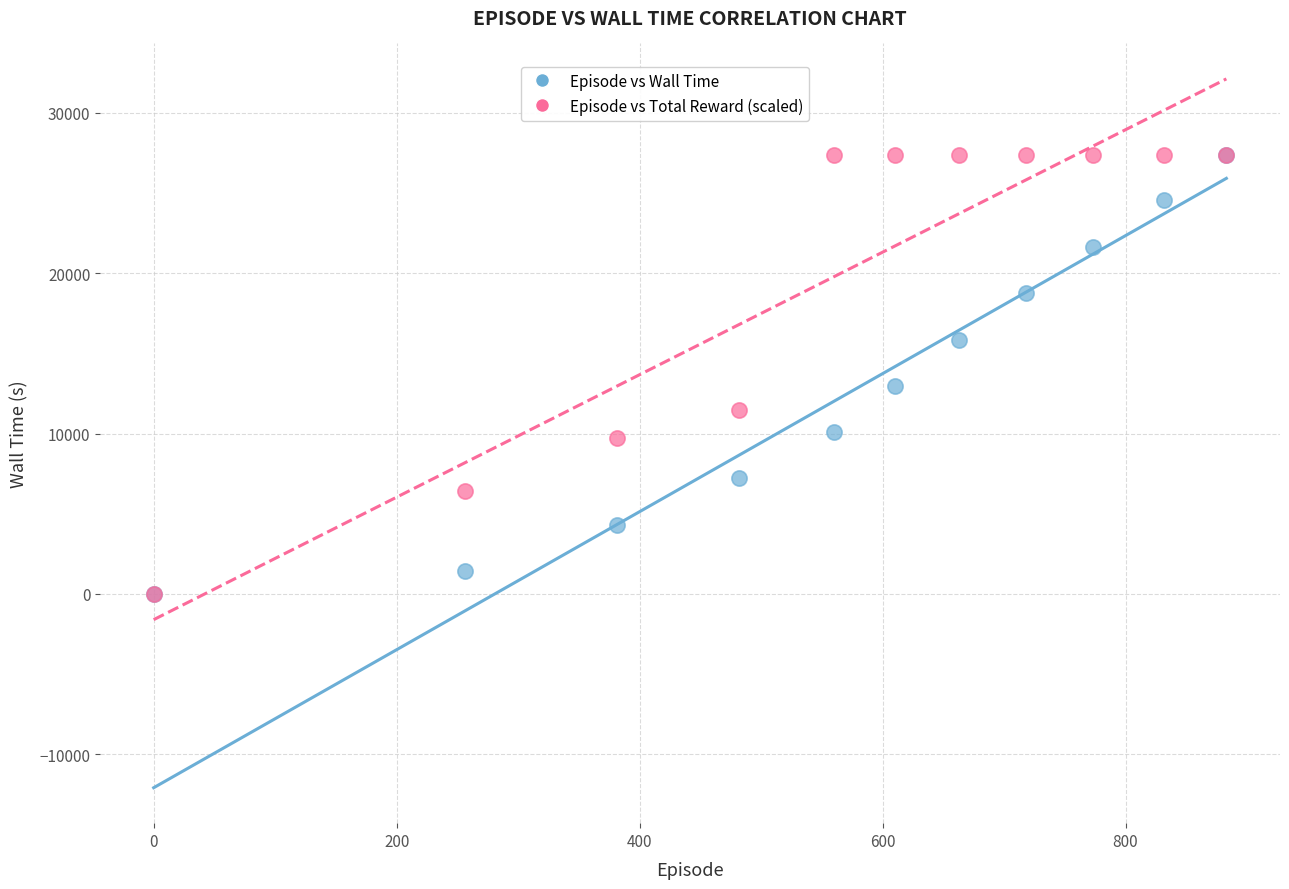

In the Episode vs Total Reward (scaled) series, what Y value is closest to 13679?

11490.4